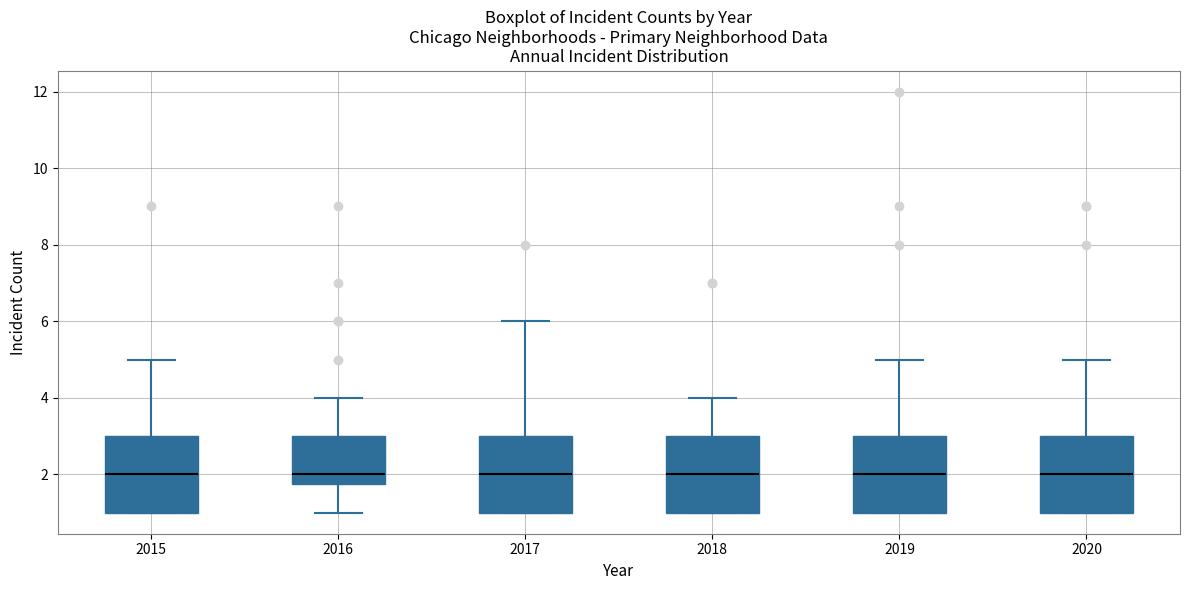

Reading left to right, transcribe this box plot: for each box, give where its median line is, the range the box spans, and where its two whiskers end, as read against the y-axis. The values are not printed on the chart, so give them approximately, as read against the axis.

2015: median 2.0, box 1.0 to 3.0, whiskers 1.0 to 5.0
2016: median 2.0, box 1.8 to 3.0, whiskers 1.0 to 4.0
2017: median 2.0, box 1.0 to 3.0, whiskers 1.0 to 6.0
2018: median 2.0, box 1.0 to 3.0, whiskers 1.0 to 4.0
2019: median 2.0, box 1.0 to 3.0, whiskers 1.0 to 5.0
2020: median 2.0, box 1.0 to 3.0, whiskers 1.0 to 5.0